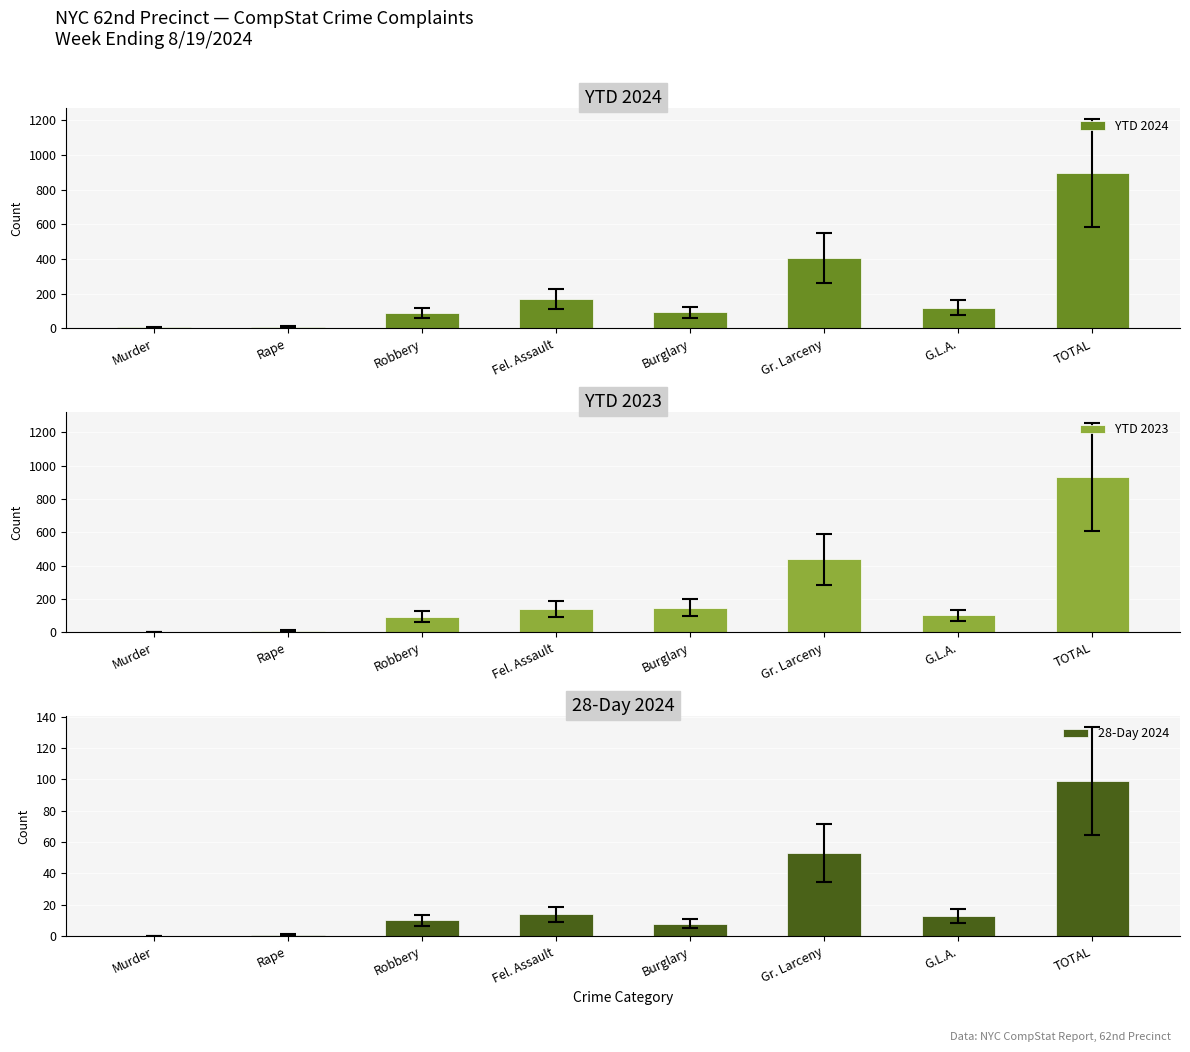

Reading left to right, transcribe all the data shown in this chart.

YTD 2024: 7	11	88	170	92	407	120	895
YTD 2023: 2	10	93	141	146	438	101	931
28-Day 2024: 0	1	10	14	8	53	13	99